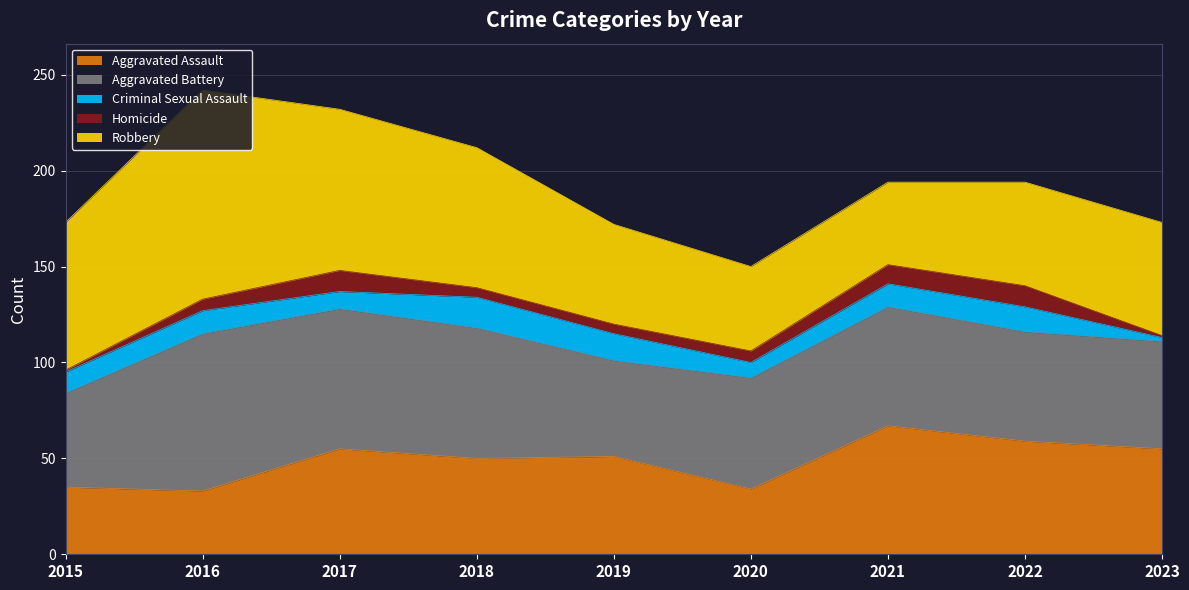

Which series changed the most between 2015 and 2023?

Aggravated Assault